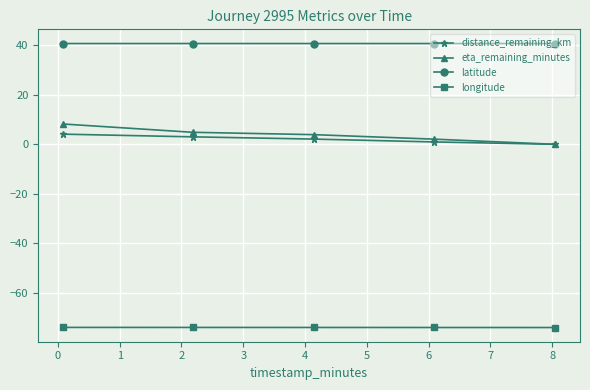

True or false: eta_remaining_minutes and longitude cross at least once.

False